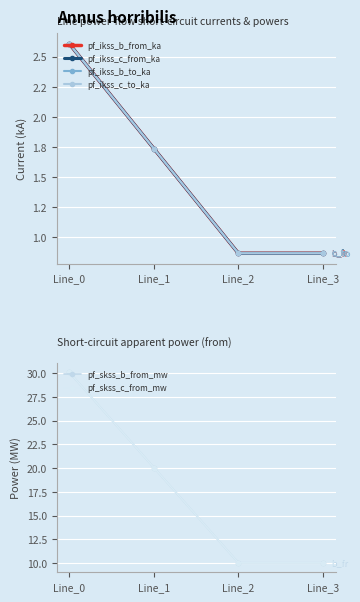

How many pf_ikss_c_to_ka values are between 0 and 2?

3